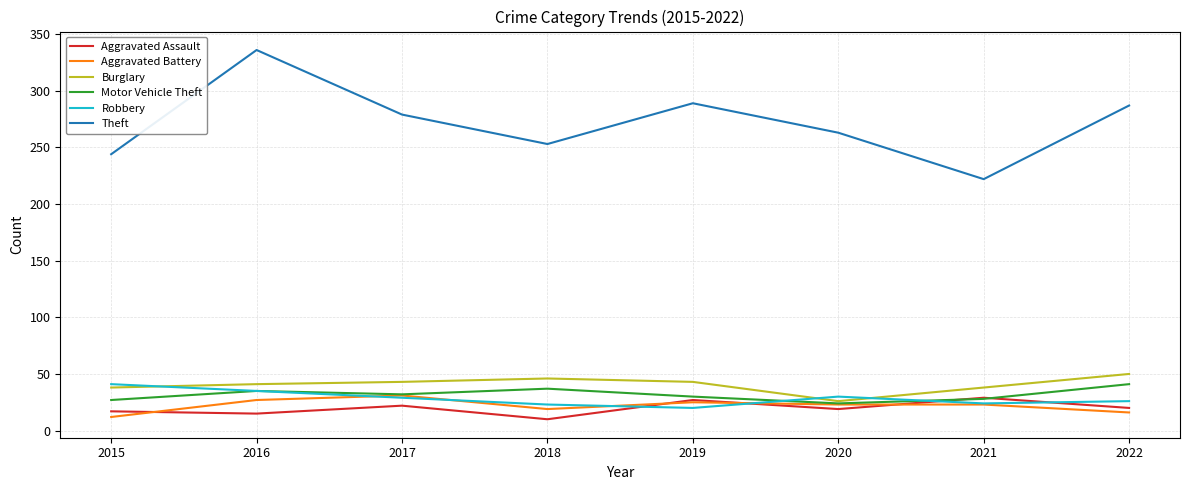

Which series has the widest spread of values?

Theft